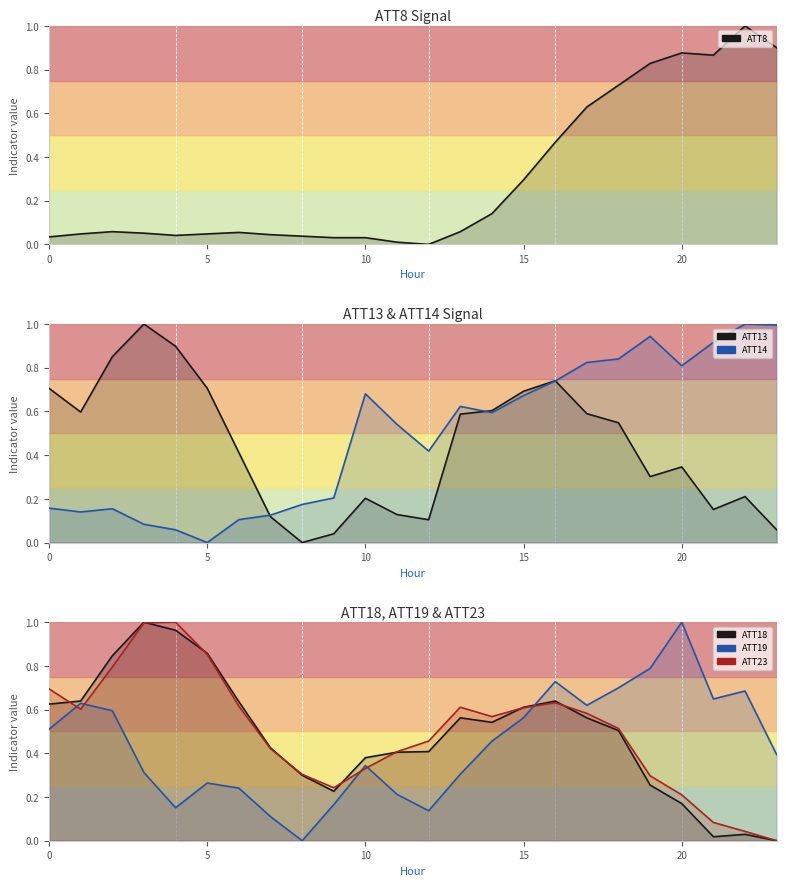

How many intersections are there between ATT18 and ATT13?

3